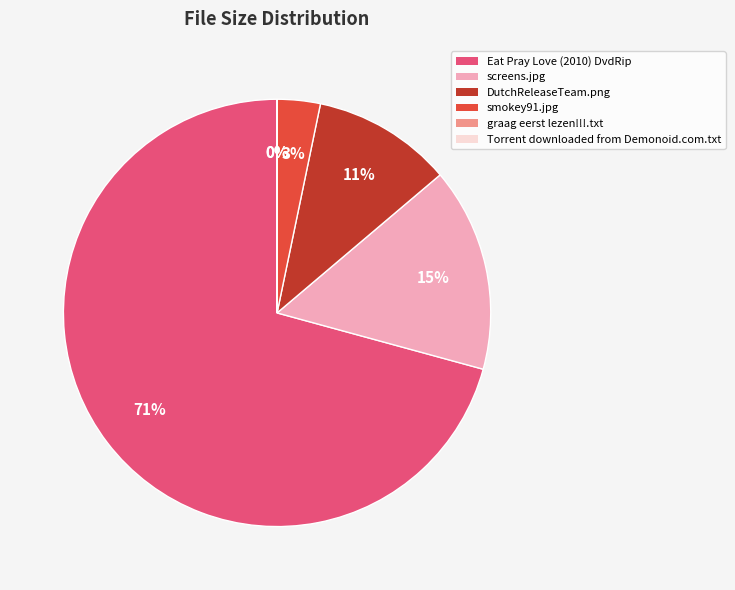

Which slice is the largest?

Eat Pray Love (2010) DvdRip